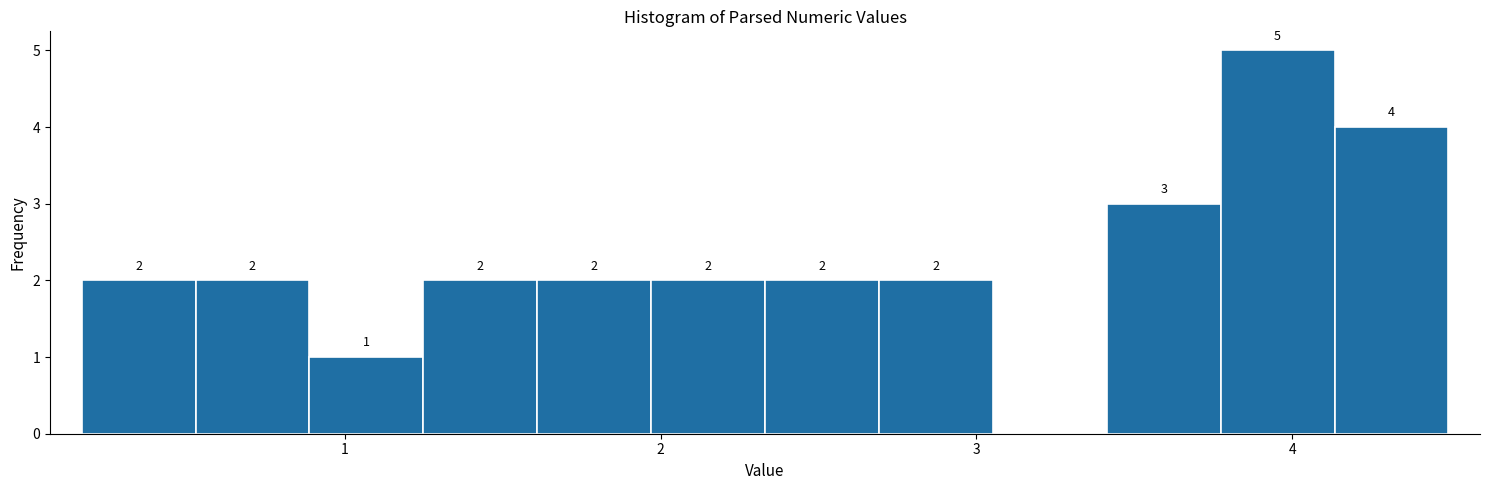

Around what value on the x-axis is the tallest bar? Give the approximate position of its centre, as read against the axis.

4.0